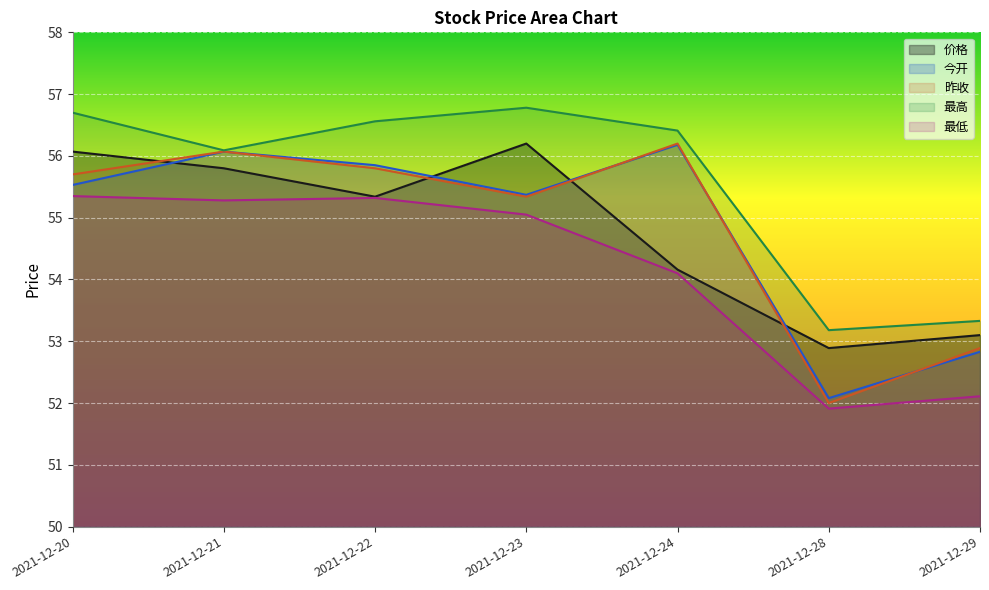

What is the difference between the 价格 values at 2021-12-20 and 2021-12-24?

1.9